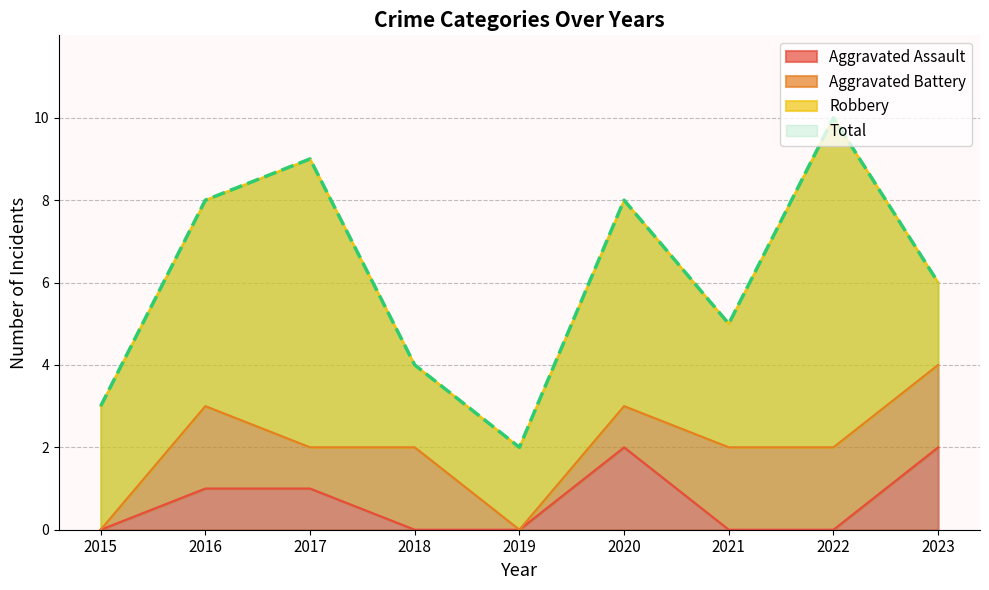

The Aggravated Assault series shows 1 at 2017. True or false?

True